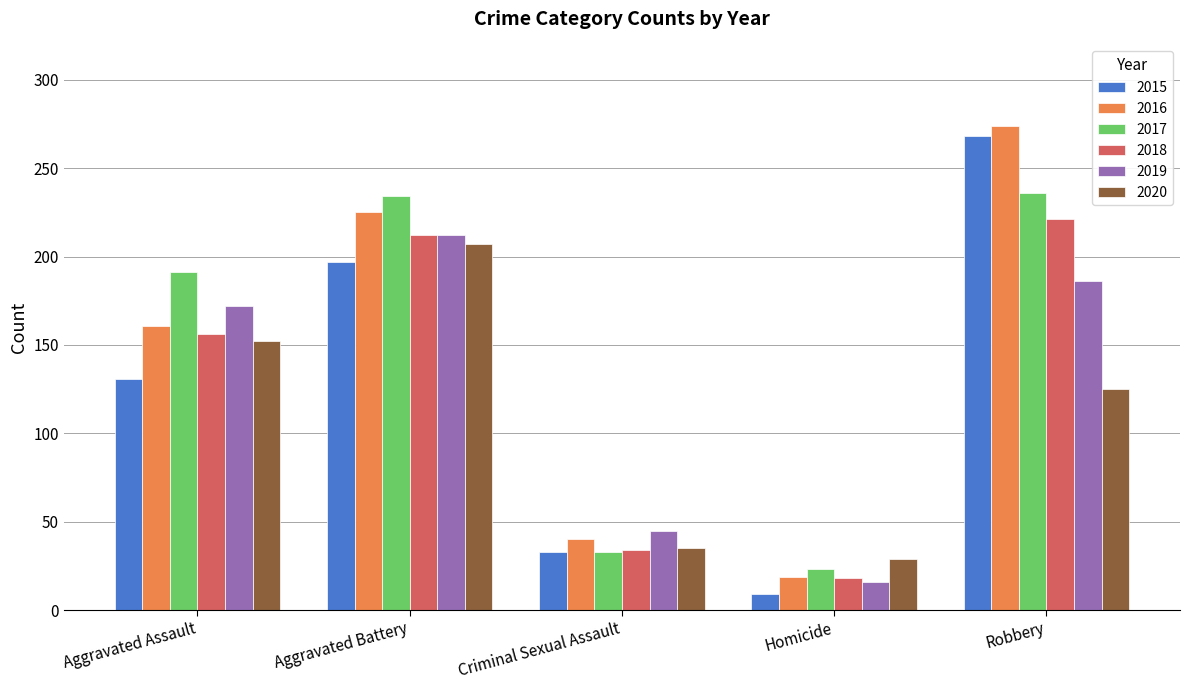

What is the label of the 4th bar from the left?

Homicide